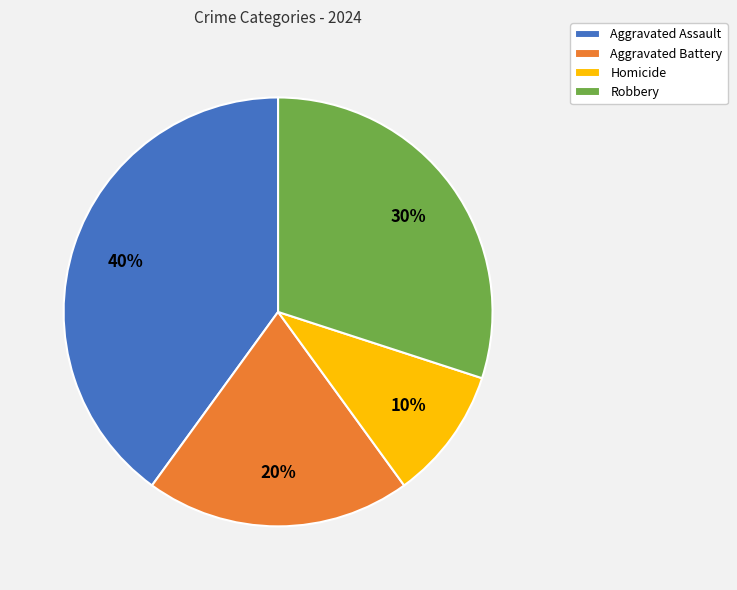

Do Aggravated Battery and Aggravated Assault together represent more than half of the pie?

Yes